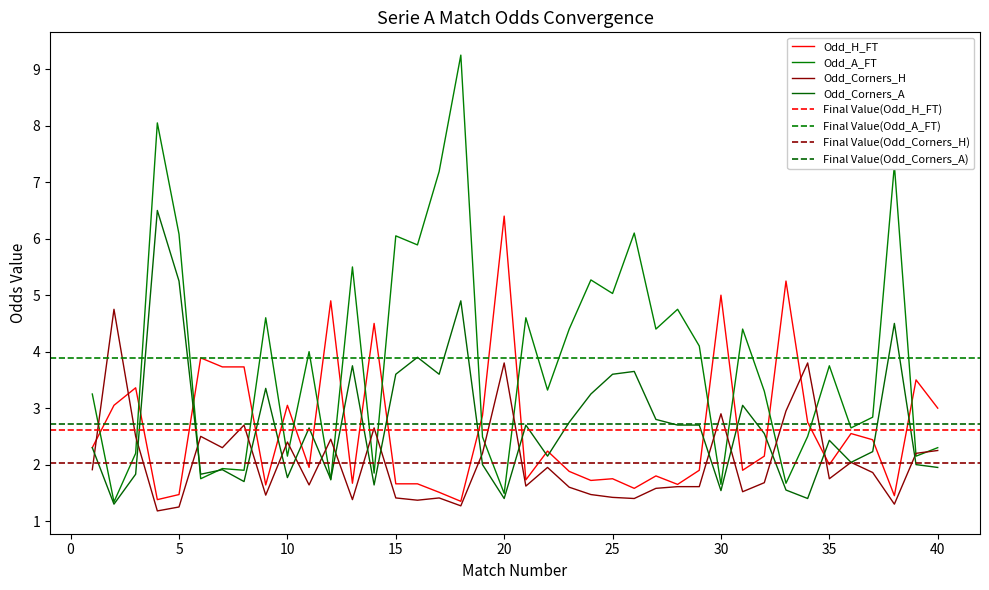

Reading left to right, what are all the values shown in this chart?

Odd_H_FT: 2.3	3.0	3.4	1.4	1.5	3.9	3.7	3.7	1.6	3.0	1.9	4.9	1.7	4.5	1.7	1.7	1.5	1.4	2.9	6.4	1.7	2.2	1.9	1.7	1.8	1.6	1.8	1.6	1.9	5.0	1.9	2.1	5.2	2.8	2.0	2.5	2.4	1.4	3.5	3.0
Odd_A_FT: 3.2	1.3	2.2	8.1	6.1	1.8	1.9	1.9	4.6	2.1	4.0	1.7	5.5	1.9	6.0	5.9	7.2	9.2	2.5	1.5	4.6	3.3	4.4	5.3	5.0	6.1	4.4	4.8	4.1	1.6	4.4	3.3	1.7	2.5	3.8	2.6	2.8	7.3	2.1	2.3
Odd_Corners_H: 1.9	4.8	2.5	1.2	1.2	2.5	2.3	2.7	1.5	2.4	1.6	2.5	1.4	2.6	1.4	1.4	1.4	1.3	2.2	3.8	1.6	1.9	1.6	1.5	1.4	1.4	1.6	1.6	1.6	2.9	1.5	1.7	3.0	3.8	1.8	2.0	1.9	1.3	2.2	2.2
Odd_Corners_A: 2.3	1.3	1.8	6.5	5.2	1.8	1.9	1.7	3.4	1.8	2.6	1.7	3.8	1.6	3.6	3.9	3.6	4.9	2.0	1.4	2.7	2.1	2.8	3.2	3.6	3.6	2.8	2.7	2.7	1.5	3.0	2.5	1.6	1.4	2.4	2.0	2.2	4.5	2.0	1.9